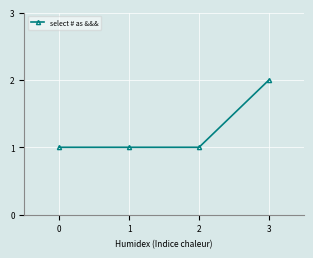

What is the change in value from 2 to 3?

+1